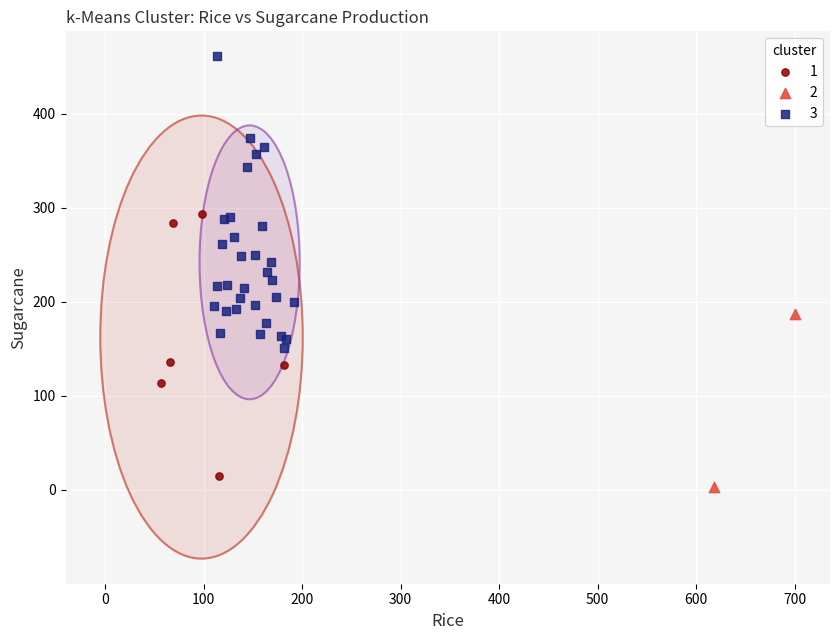

Which series reaches the minimum Y coordinate?

2